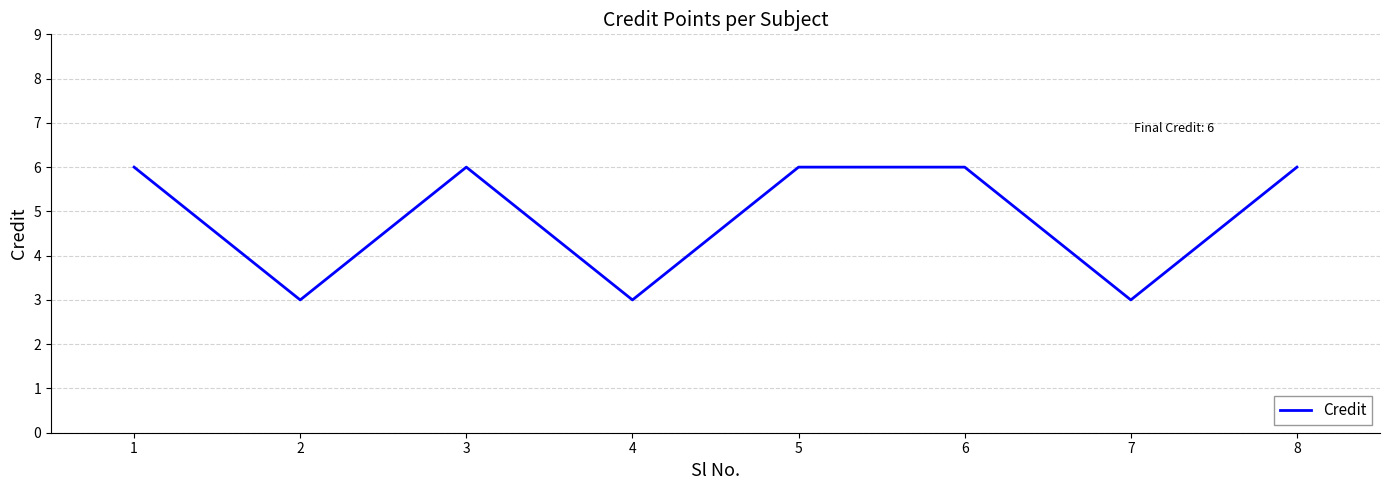

What is the ratio of the value at 3 to the value at 1?

1.0